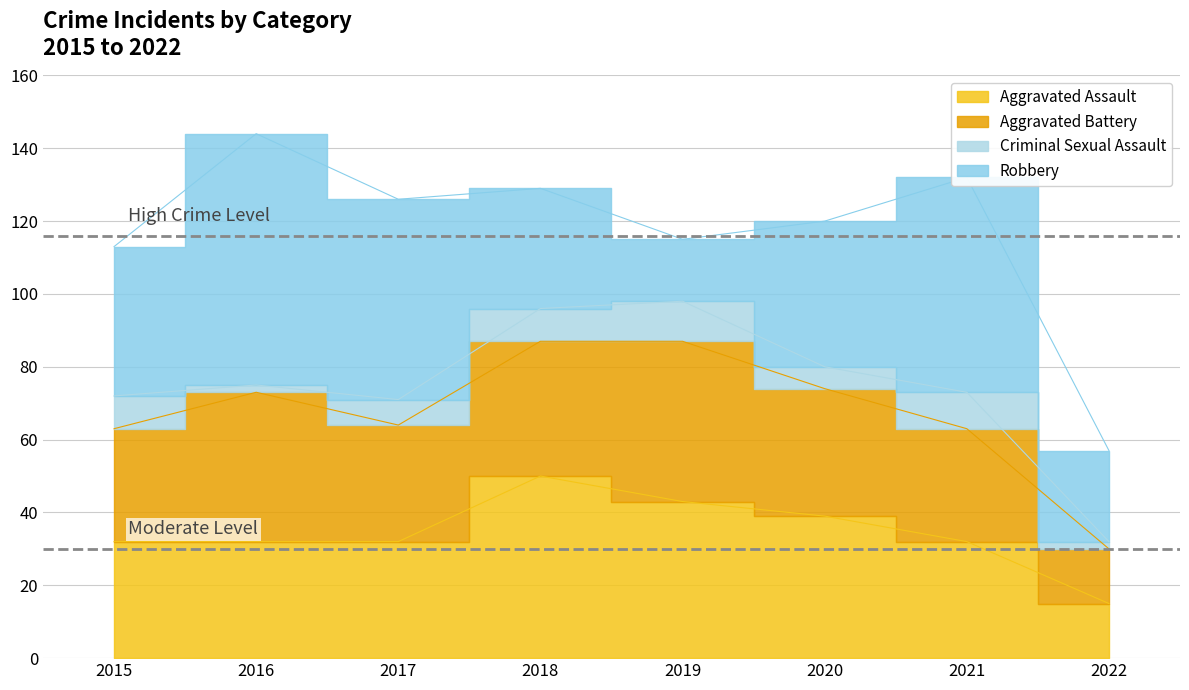

How many data points does each series have?

8